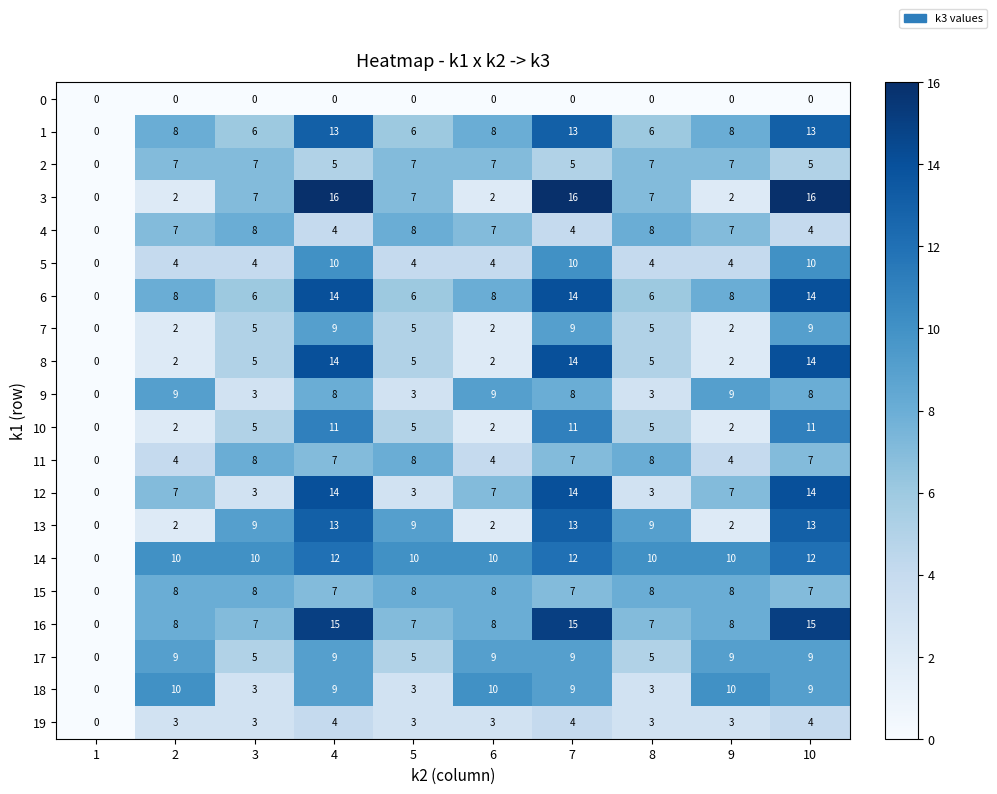

How many 14 values are between 10 and 12?

9